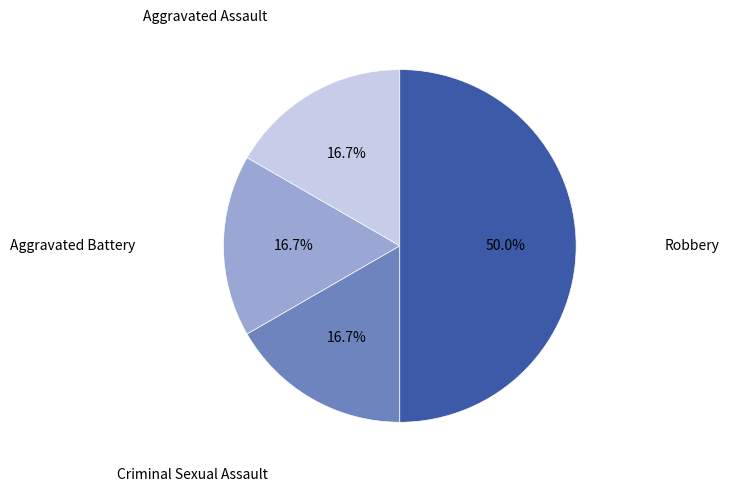

What is the smallest slice in the pie chart?

Aggravated Assault